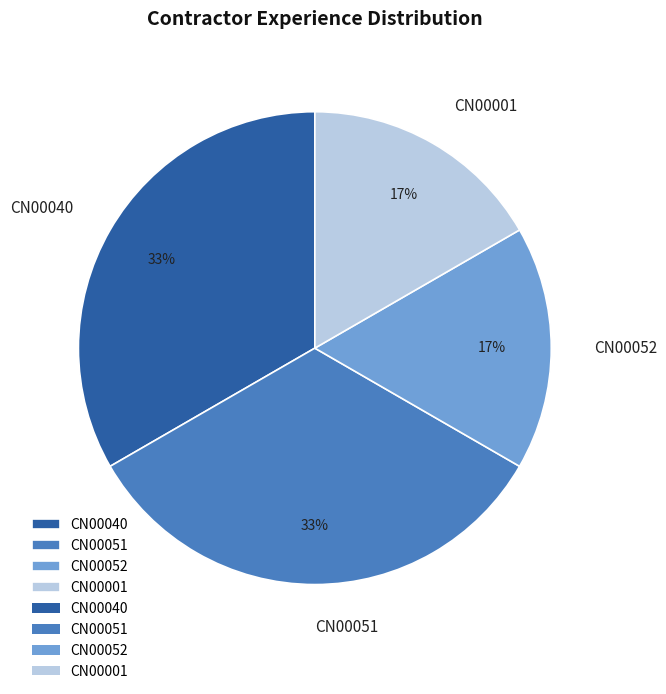

Does CN00001 account for over 50% of the chart?

No